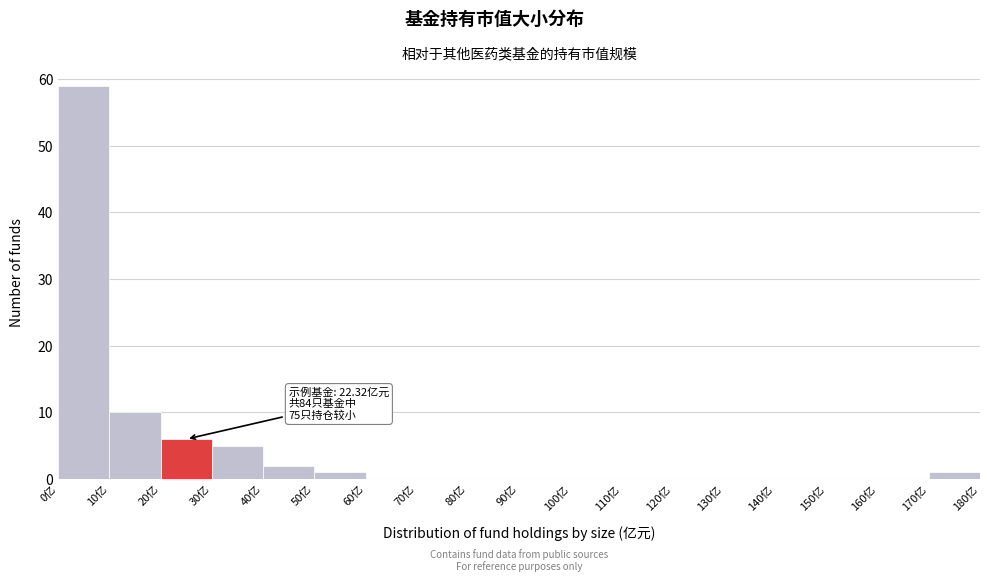

Over which range of the x-axis is the bar tallest?

0 to 10